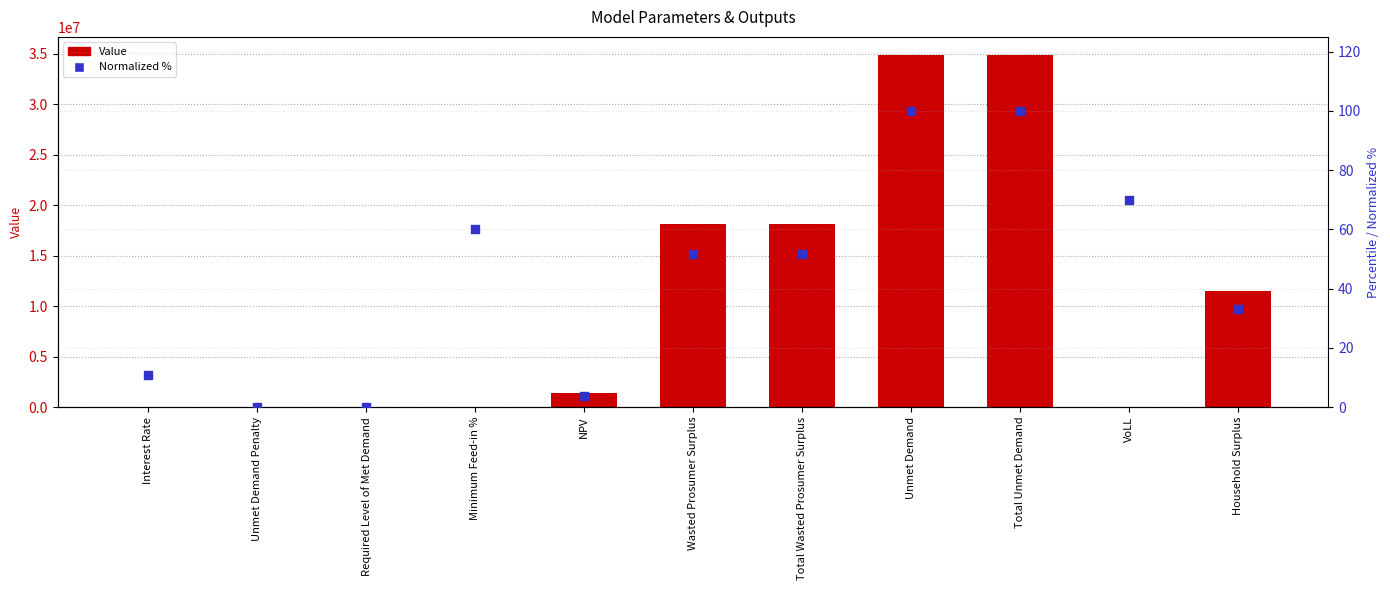

Which series reaches the maximum Y coordinate?

Value